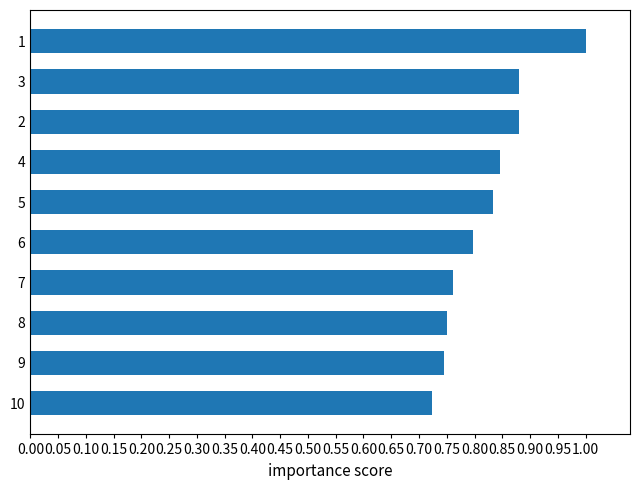

What is the sum of all values?

8.2